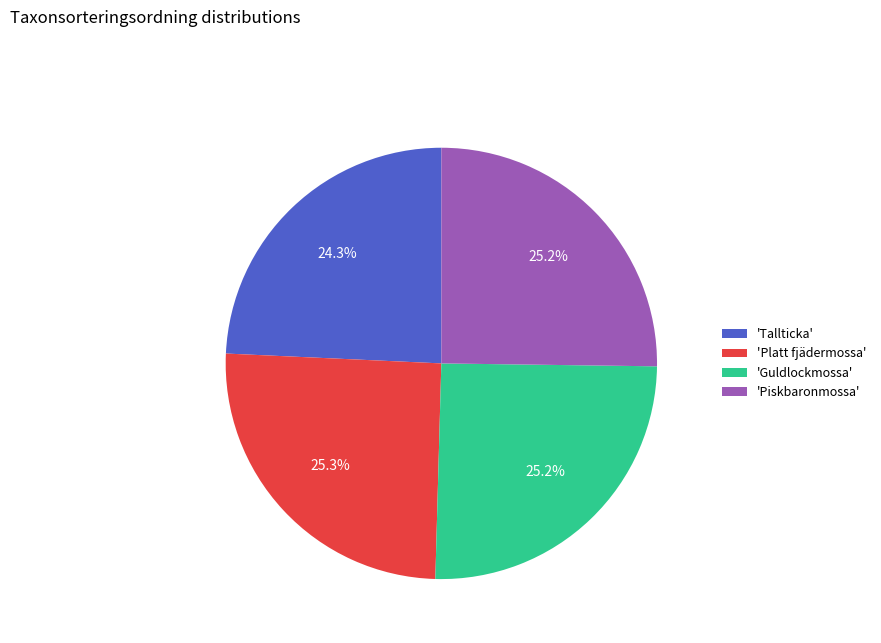

Combined, what portion of the pie is 'Guldlockmossa' and 'Piskbaronmossa'?

50.4%